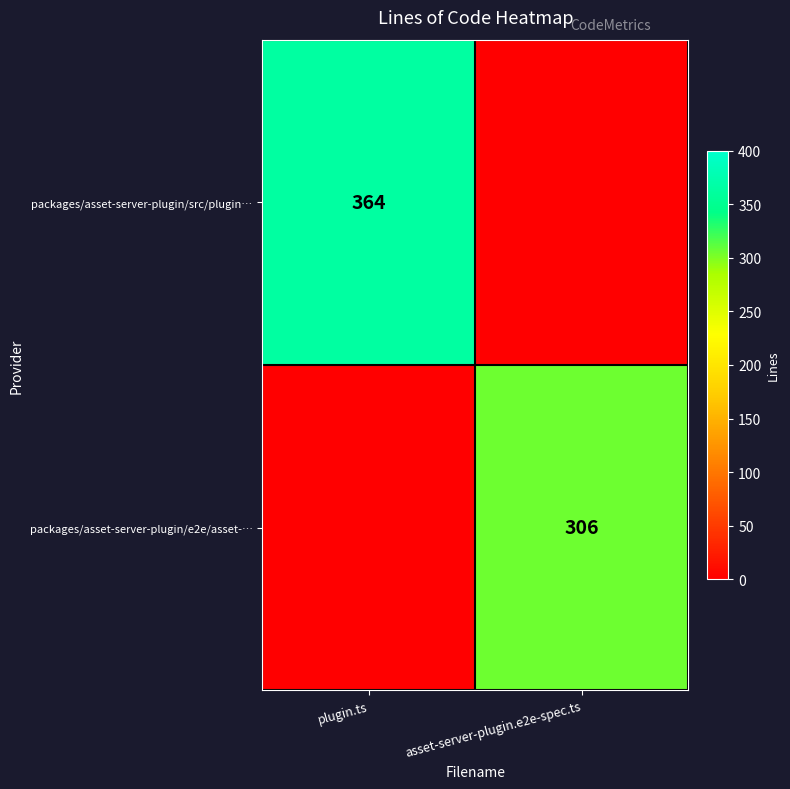

The packages/asset-server-plugin/e2e/asset-… series shows 485 at asset-server-plugin.e2e-spec.ts. True or false?

False